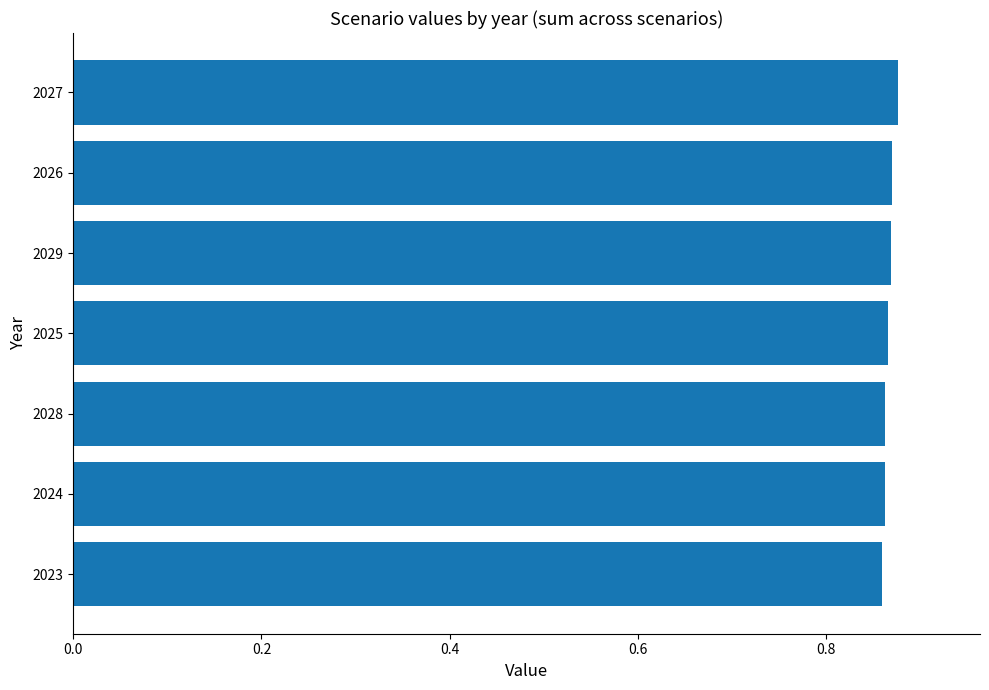

How many values are between 0 and 1?

7